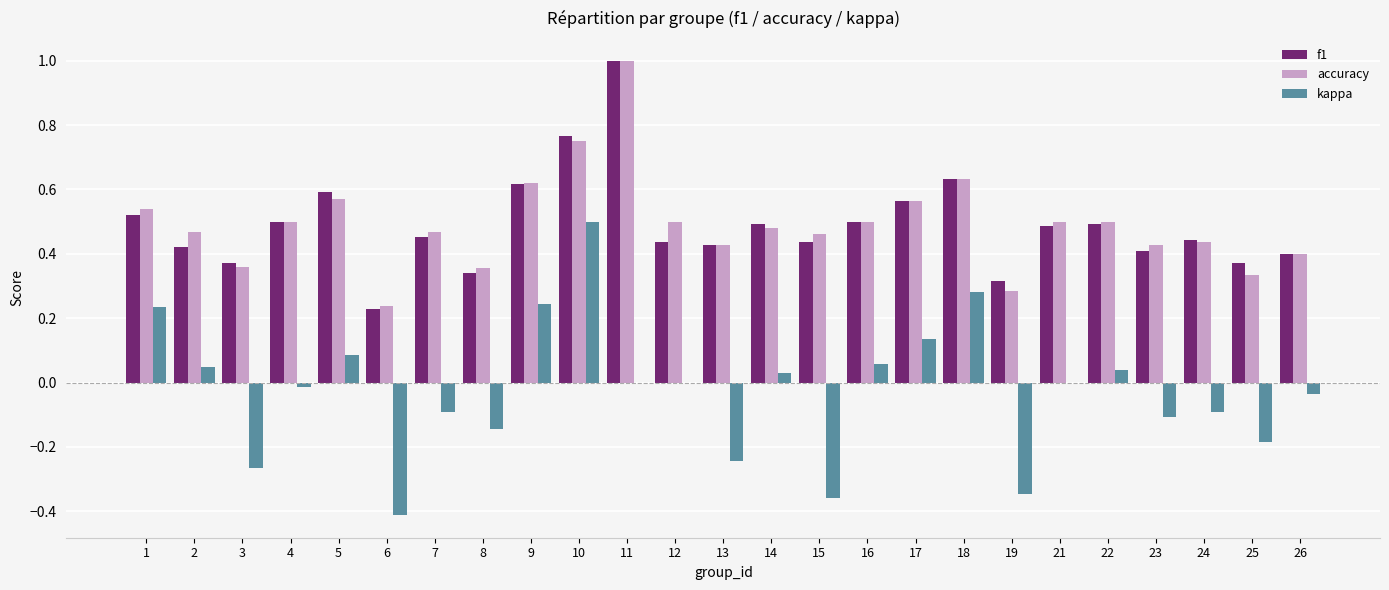

Is the value of kappa at 17 greater than the value of accuracy at 12?

No